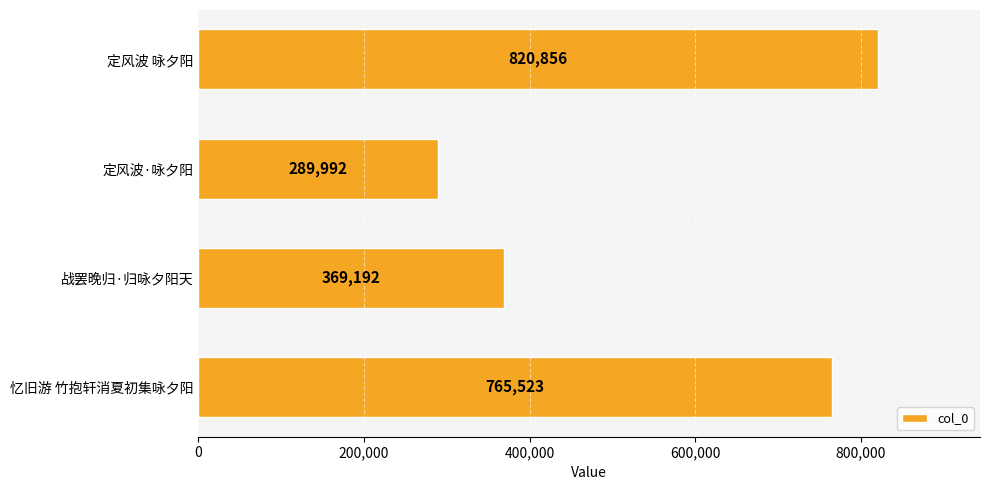

What is the difference between the maximum and second lowest values?

451664